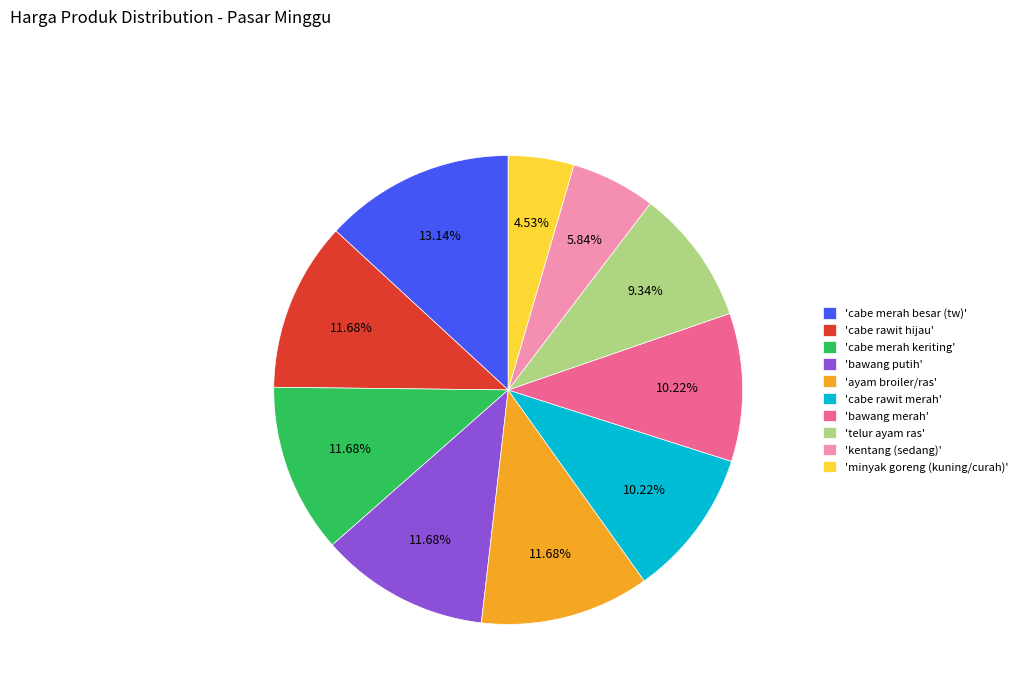

Combined, do 'kentang (sedang)' and 'bawang putih' account for over 50%?

No